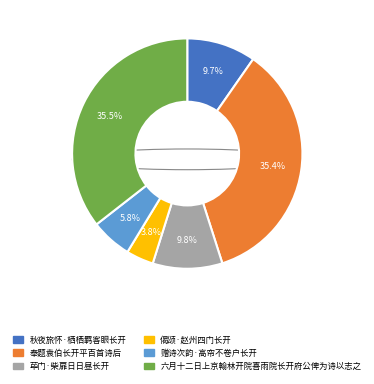

Which category has the smallest portion of the pie?

偈颂·赵州四门长开